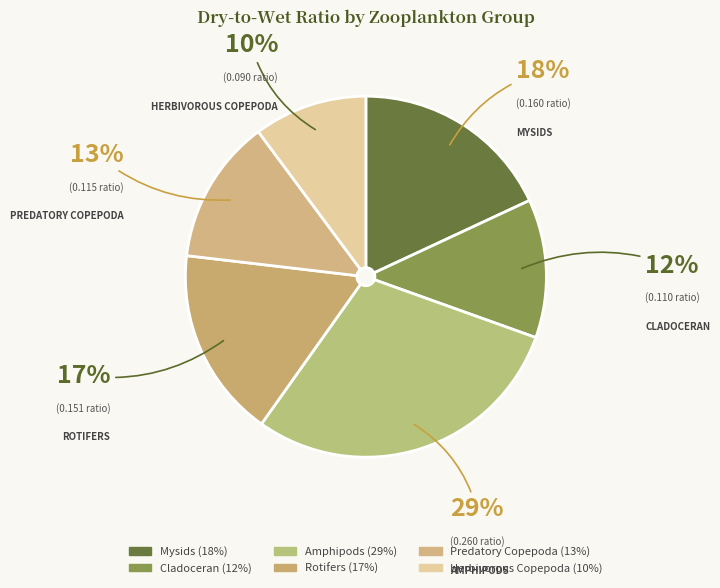

Which slice is the smallest?

Herbivorous Copepoda